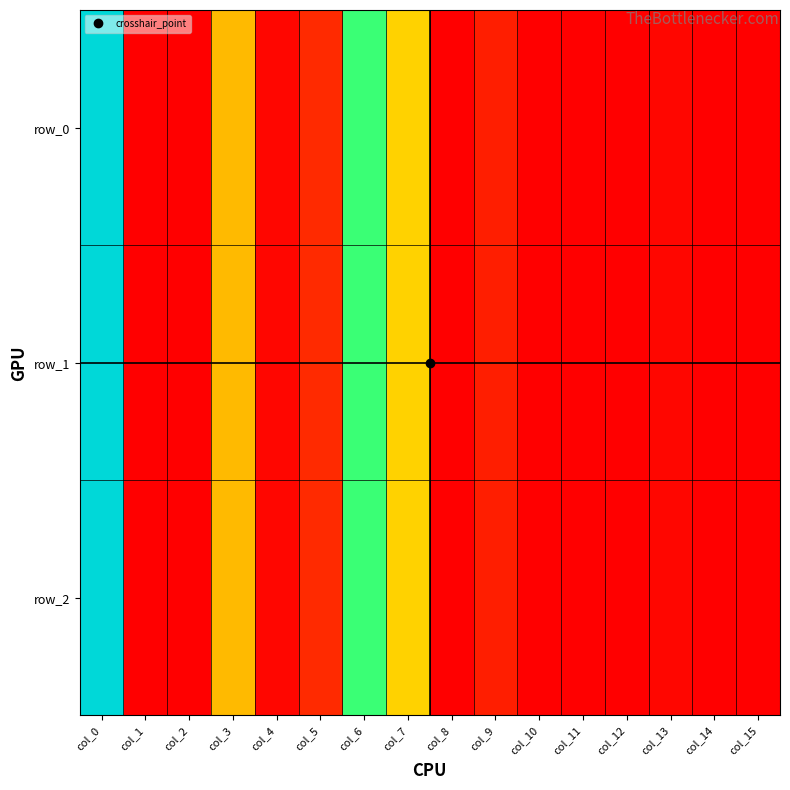

Where is row_2 nearest to the value 2850?

col_7